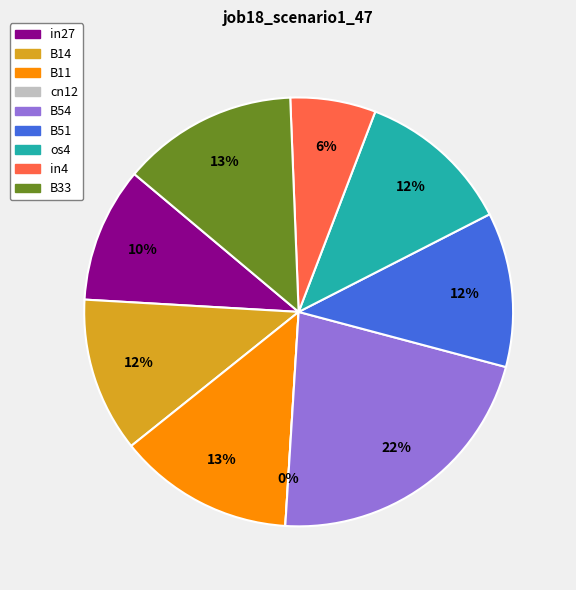

True or false: B14 accounts for 5% of the total.

False